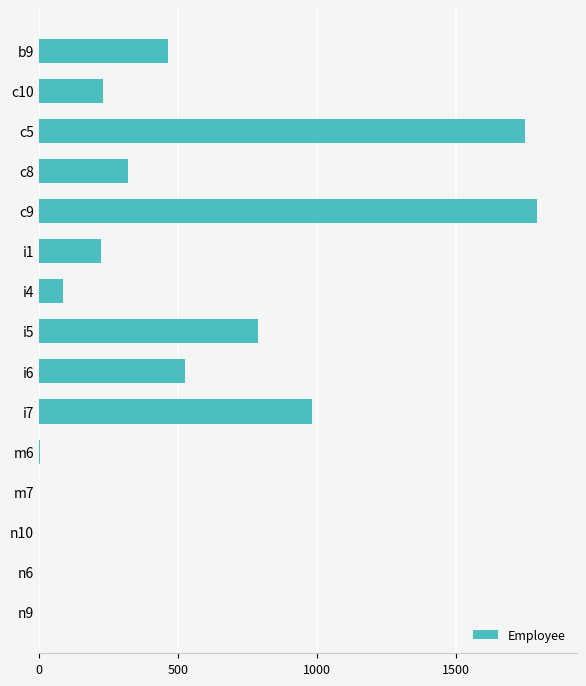

What is the greatest value displayed?

1792